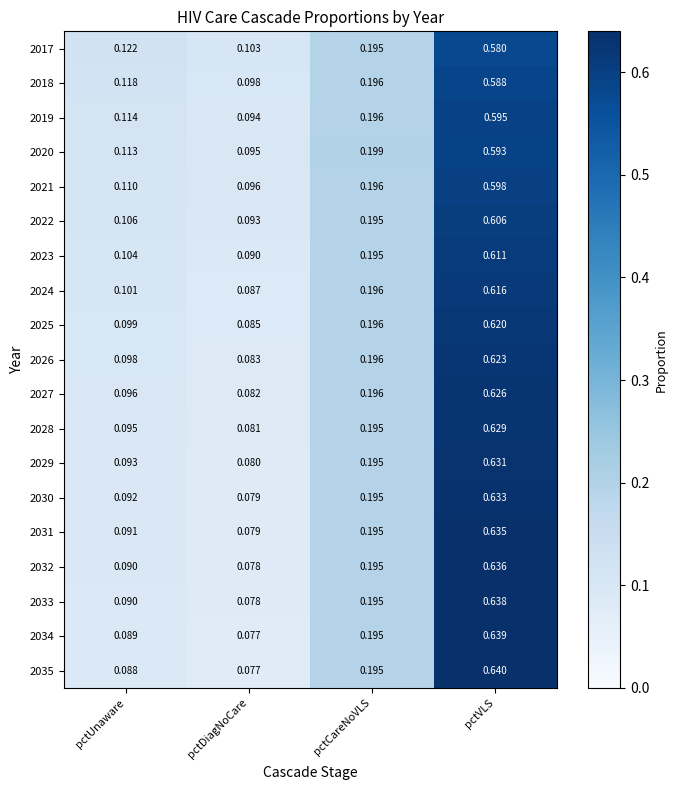

At which category is the sum across all series the highest?

pctVLS